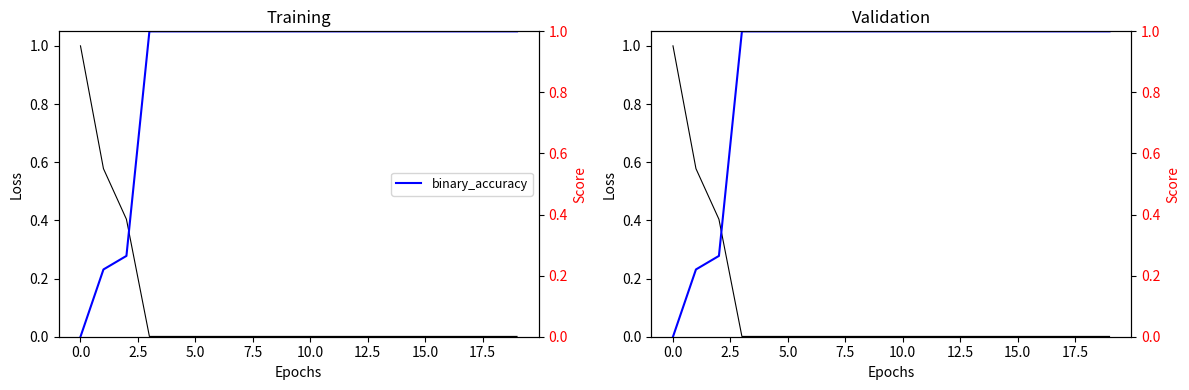

True or false: binary_accuracy has more than 1 points higher than both neighbors.

False